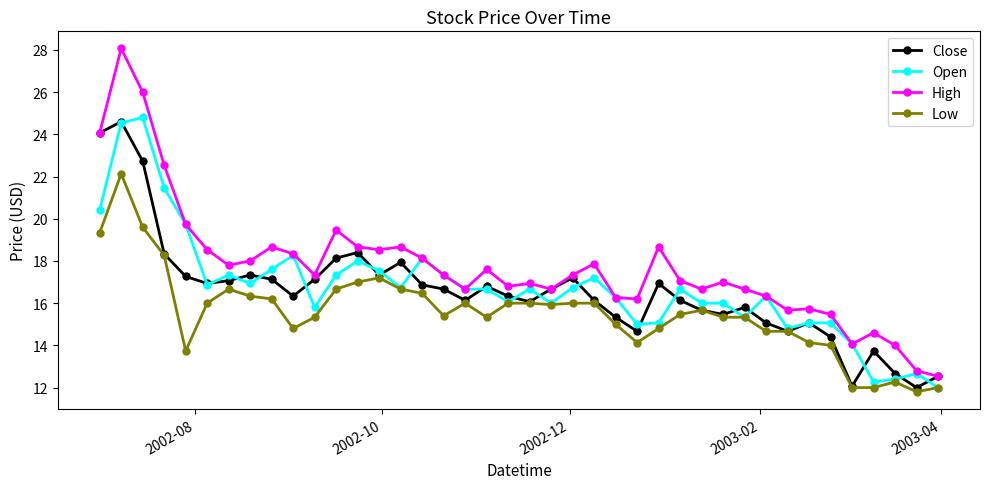

True or false: Close has more than 0 interior local peaks.

True